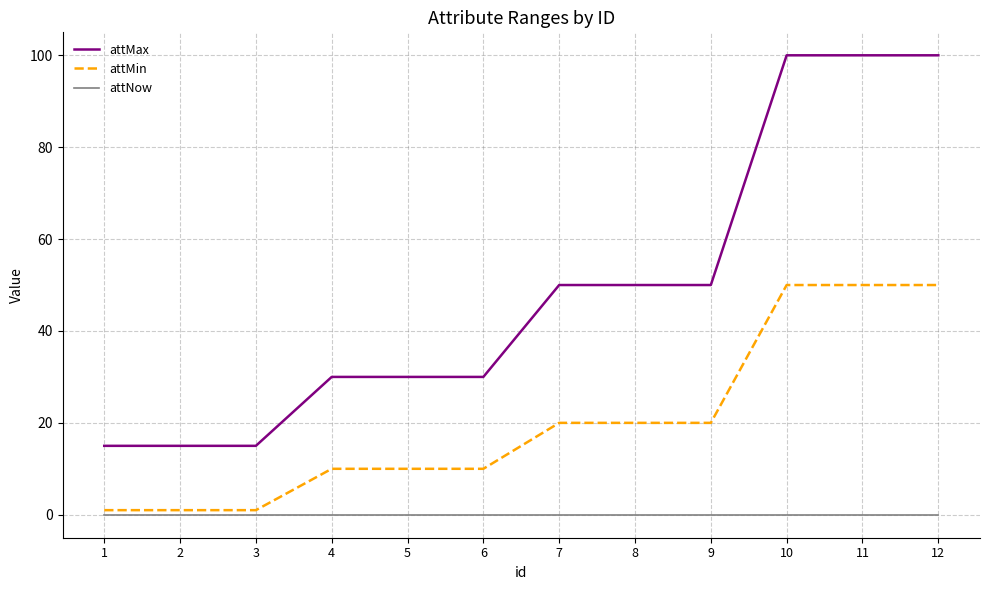

What is the maximum value shown in the chart?

100